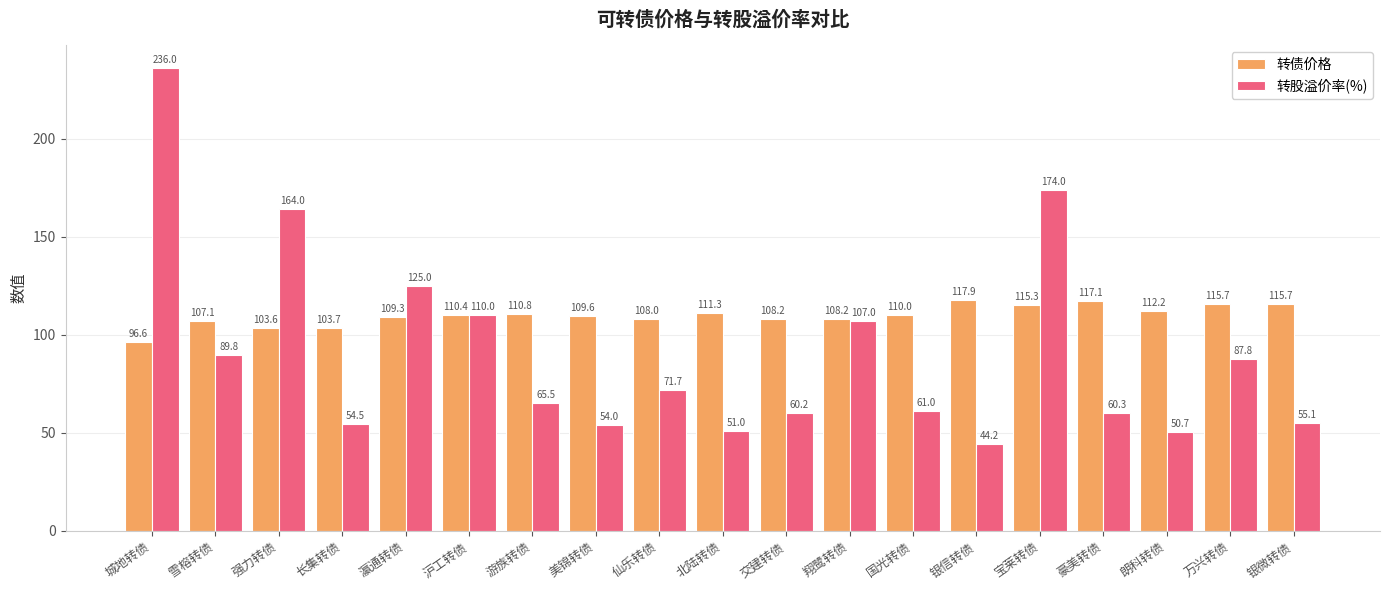

True or false: 转债价格 has a value of 103.7 at 长集转债.

True